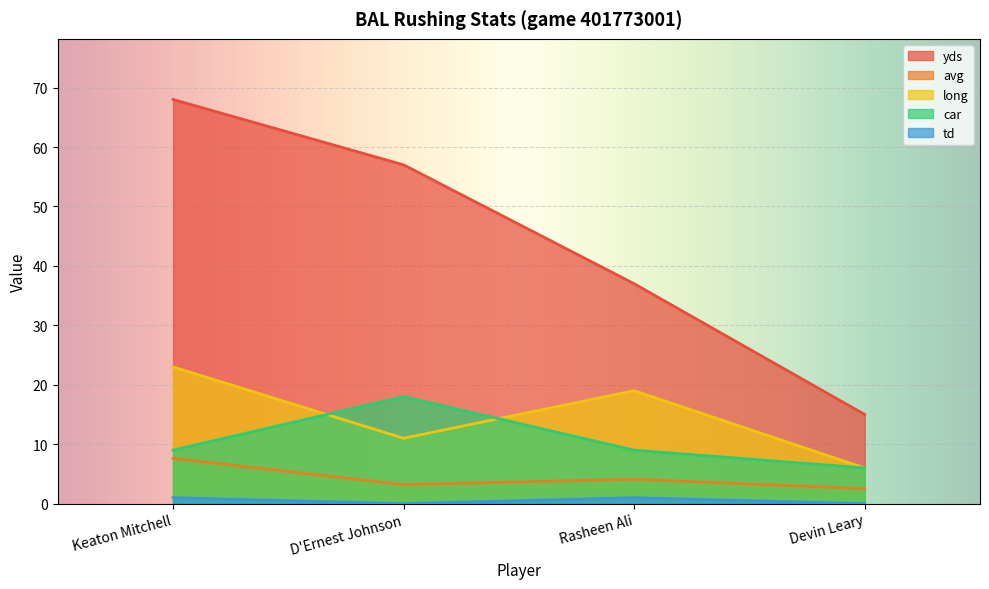

What is the minimum value for long?

6.0